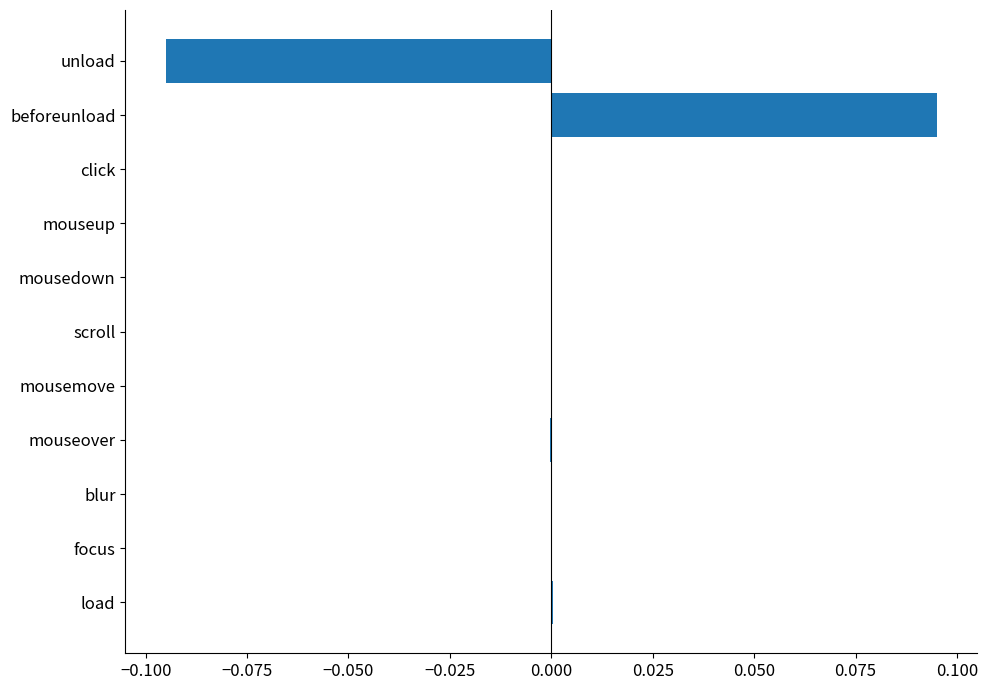

Which label corresponds to the largest value in the chart?

beforeunload